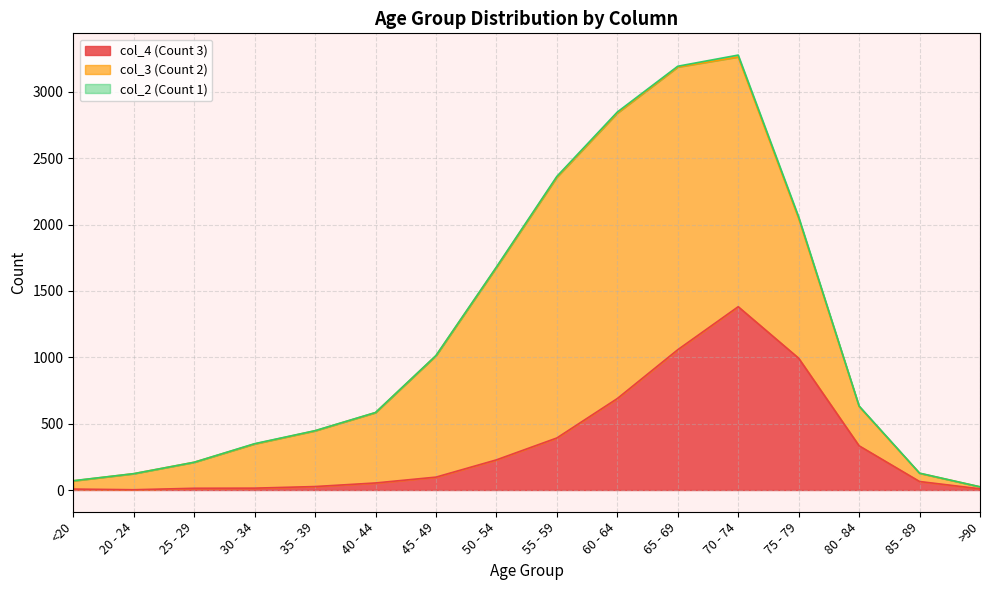

Count the number of categories in the chart.

16